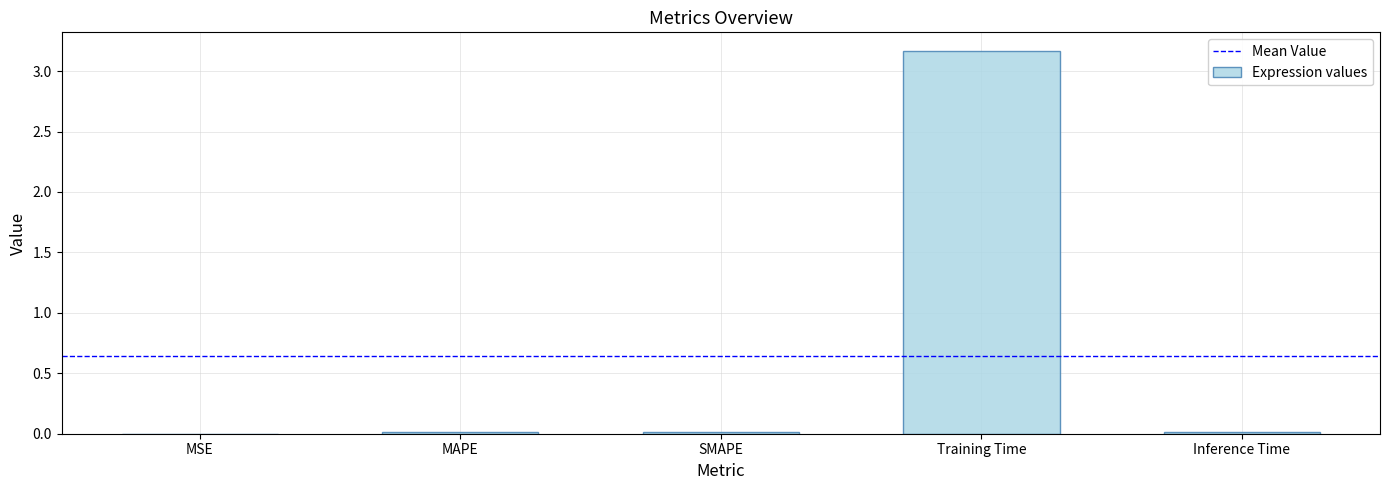

True or false: the data shows 0.0 at SMAPE.

True